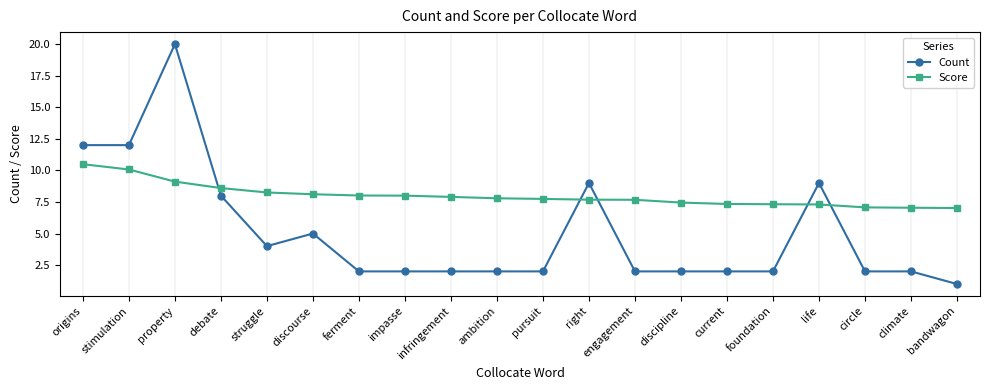

List the series in order of their overall mean, lowest first.

Count, Score